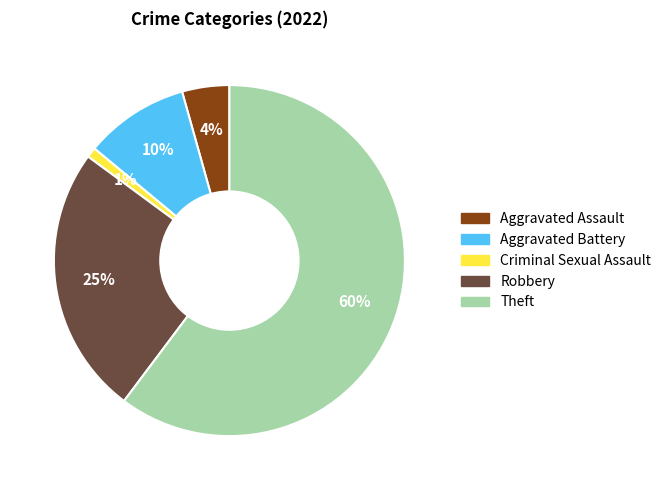

To the nearest percent, what is the difference between the largest and smallest slice percentages?

59%